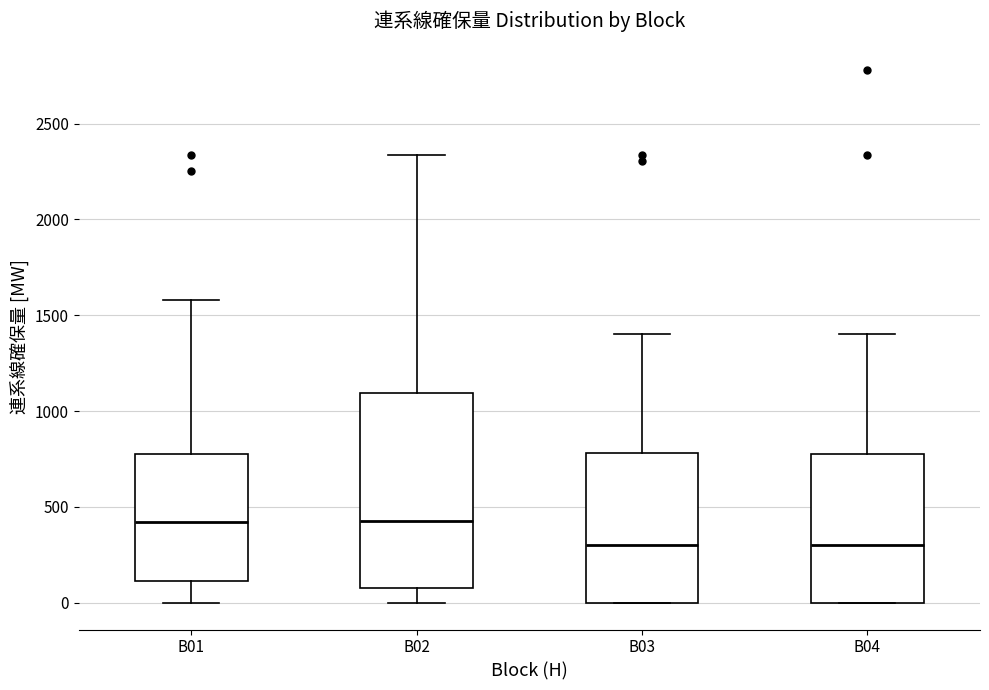

Where is the lower edge of the box for B04 on the y-axis? The values are not printed on the chart, so give them approximately, as read against the axis.

0